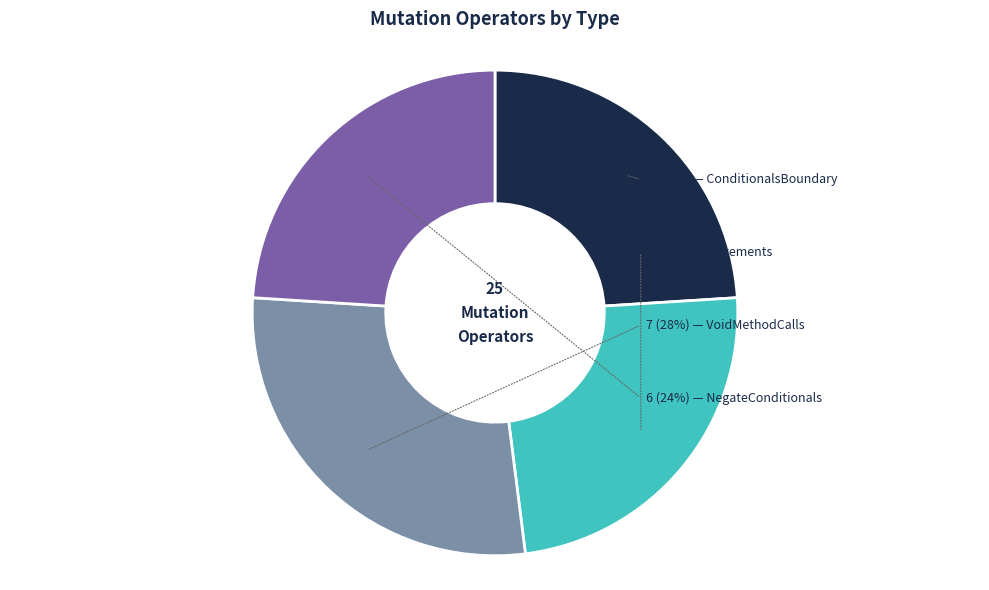

How many segments does this pie chart have?

4